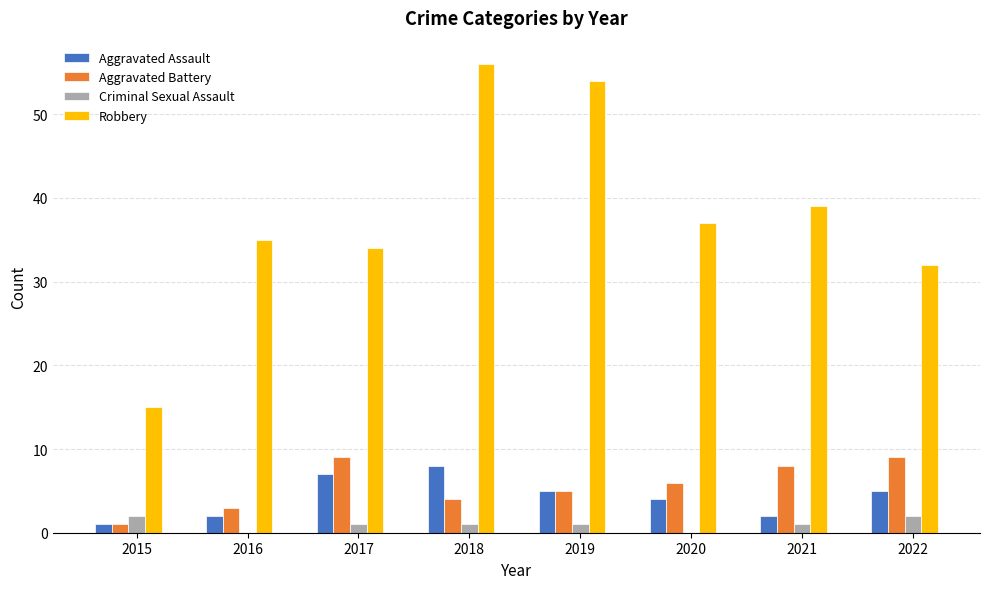

What is the total value across all series at 2021?

50